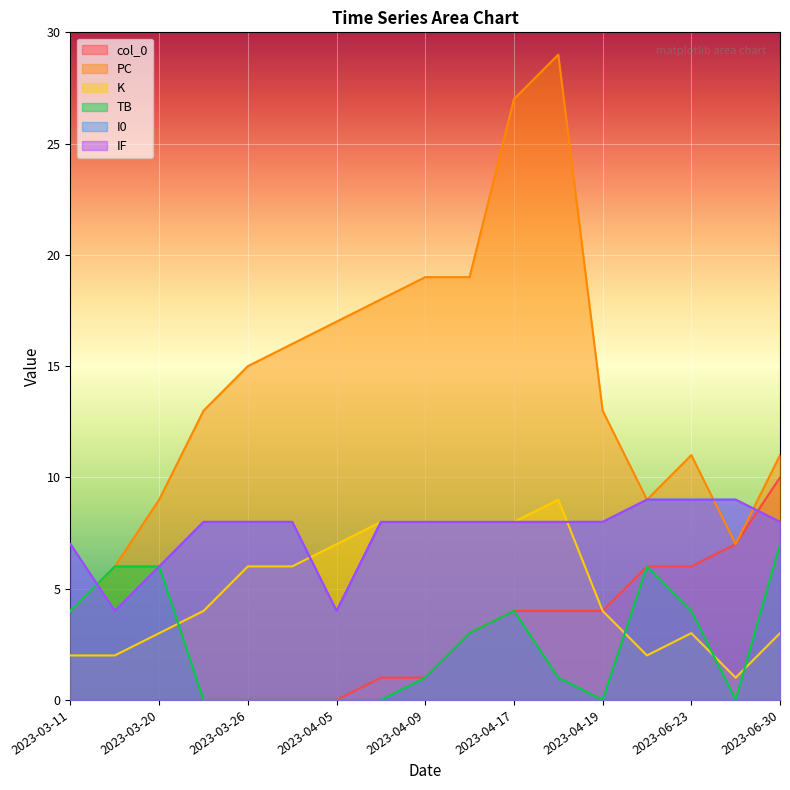

Reading left to right, transcribe all the data shown in this chart.

col_0: 0	0	0	0	0	0	0	1	1	3	4	4	4	6	6	7	10
PC: 4	6	9	13	15	16	17	18	19	19	27	29	13	9	11	7	11
K: 2	2	3	4	6	6	7	8	8	8	8	9	4	2	3	1	3
TB: 4	6	6	0	0	0	0	0	1	3	4	1	0	6	4	0	7
I0: 7	4	6	8	8	8	4	8	8	8	8	8	8	9	9	9	8
IF: 7	4	6	8	8	8	4	8	8	8	8	8	8	9	9	9	8